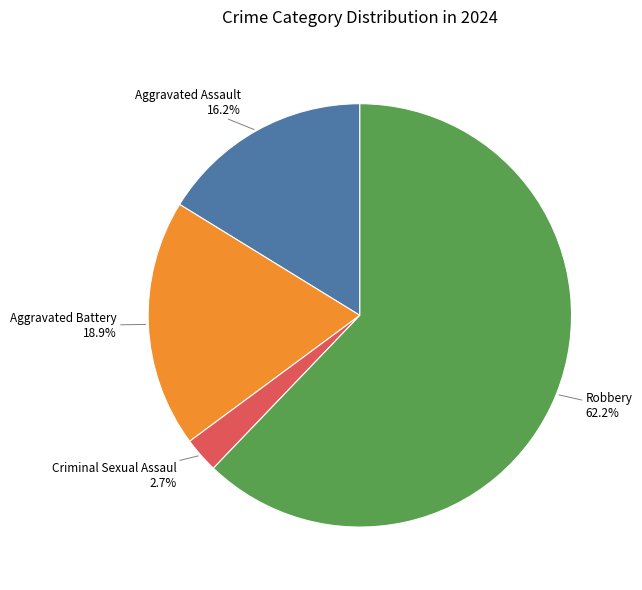

How many segments does this pie chart have?

4